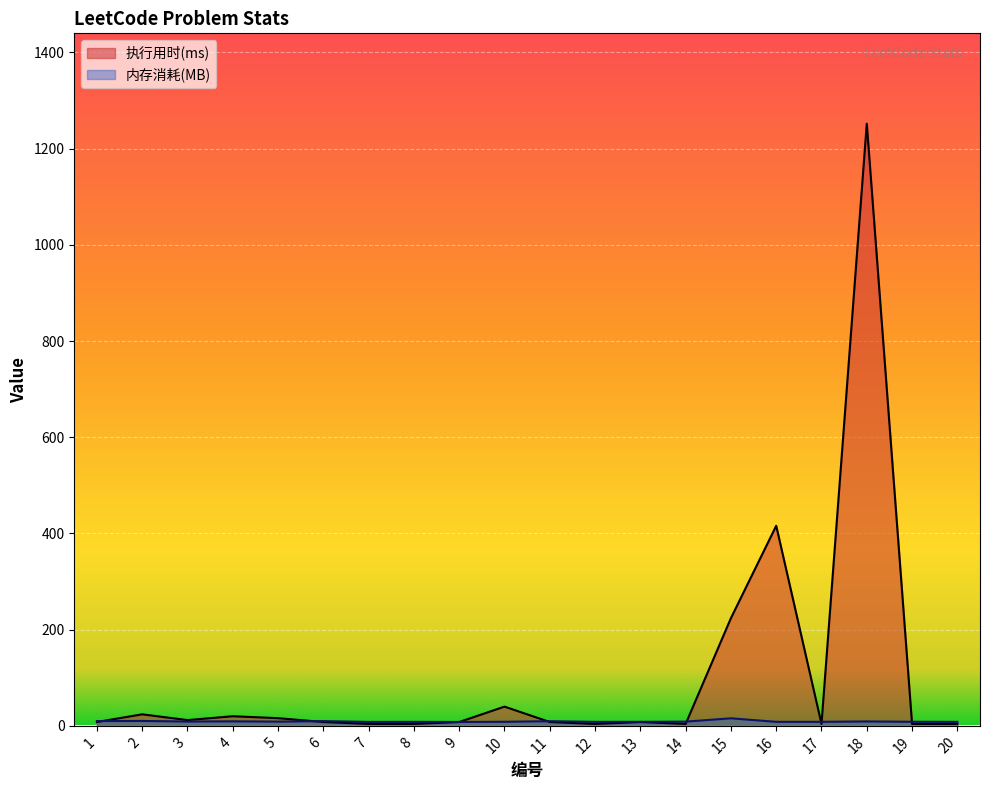

How many intersections are there between 执行用时(ms) and 内存消耗(MB)?

8